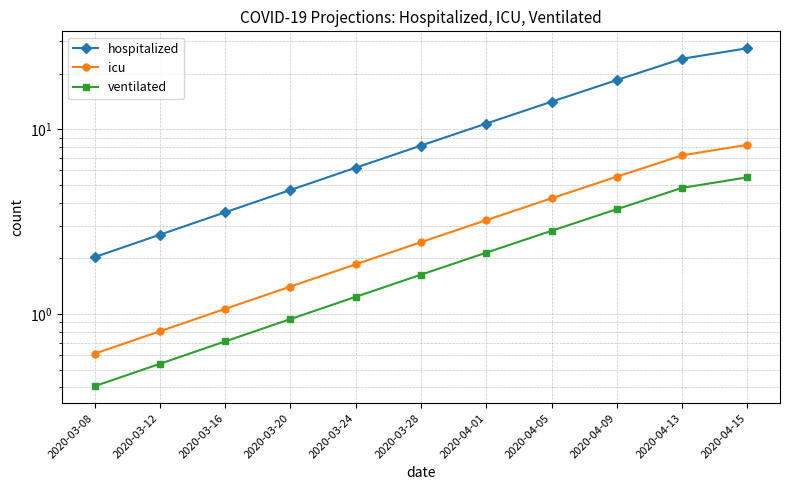

What is the difference between the highest and lowest values at 2020-04-09?

14.8